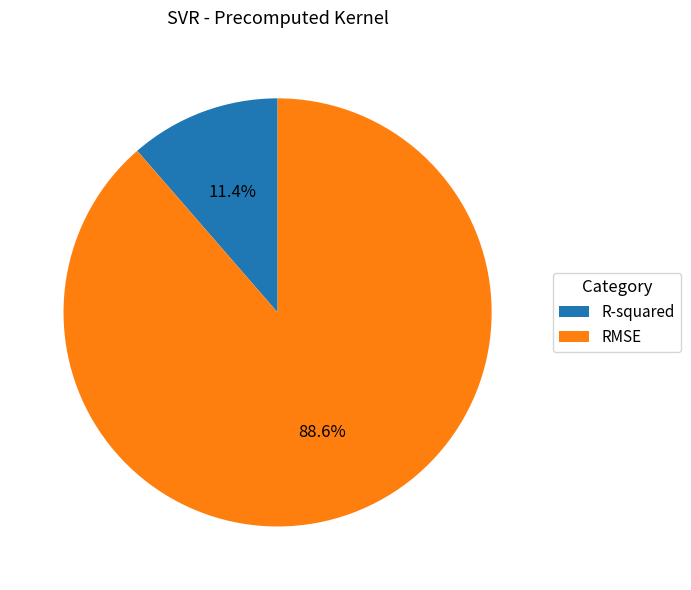

Which slice represents more than half of the pie?

RMSE